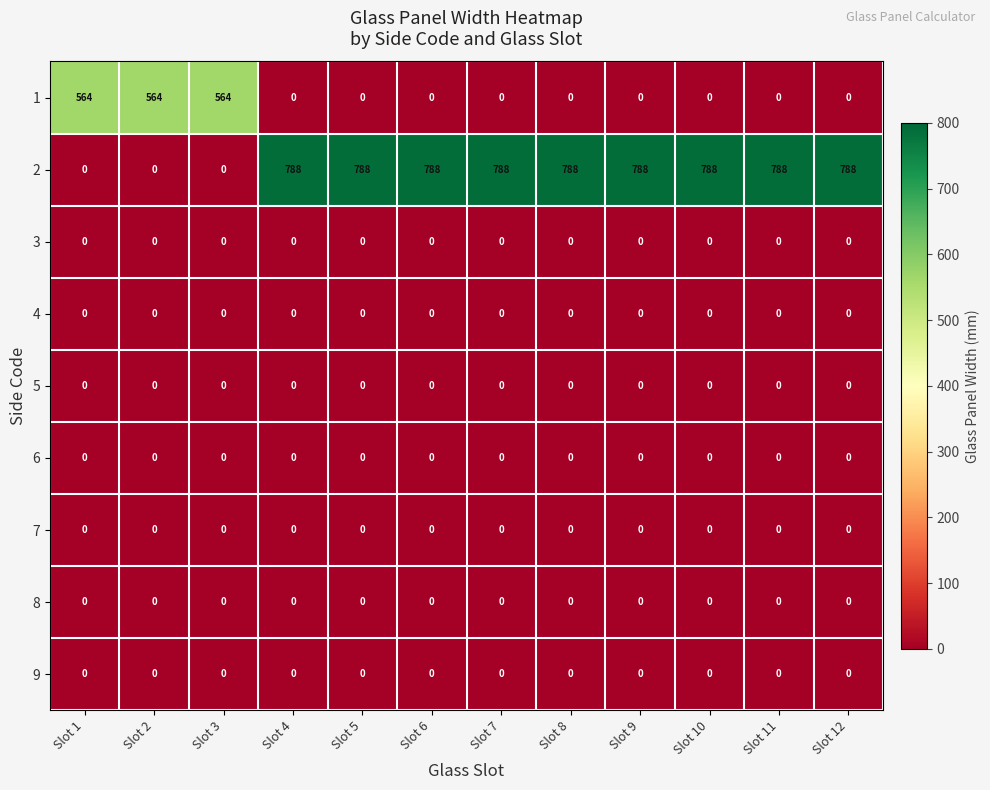

What is the difference between the maximum and minimum values in the 2 series?

788